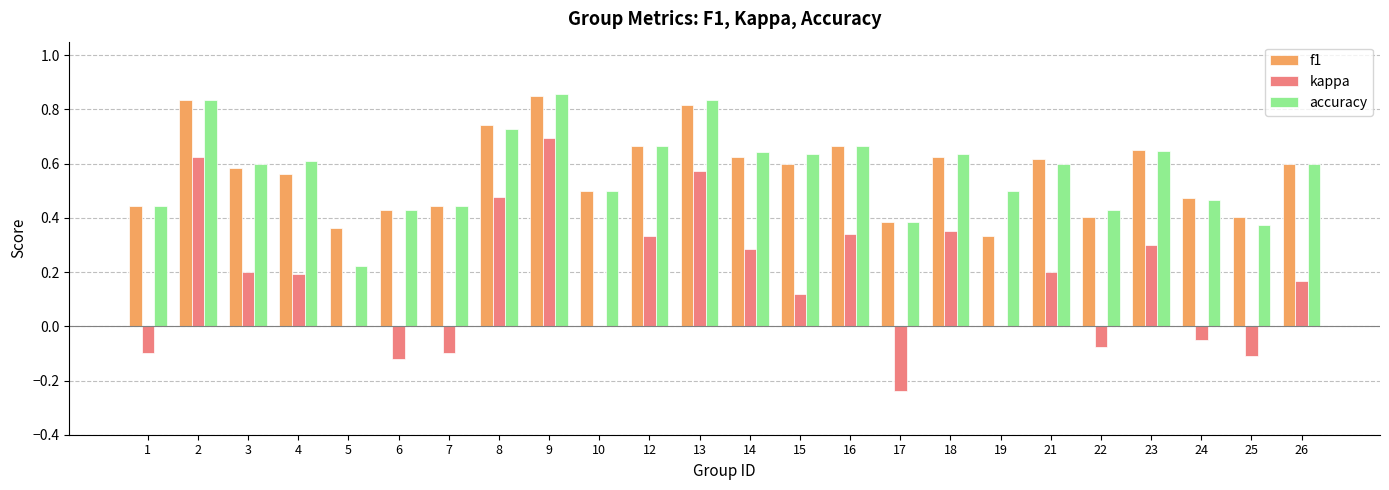

Are the bars horizontal?

No